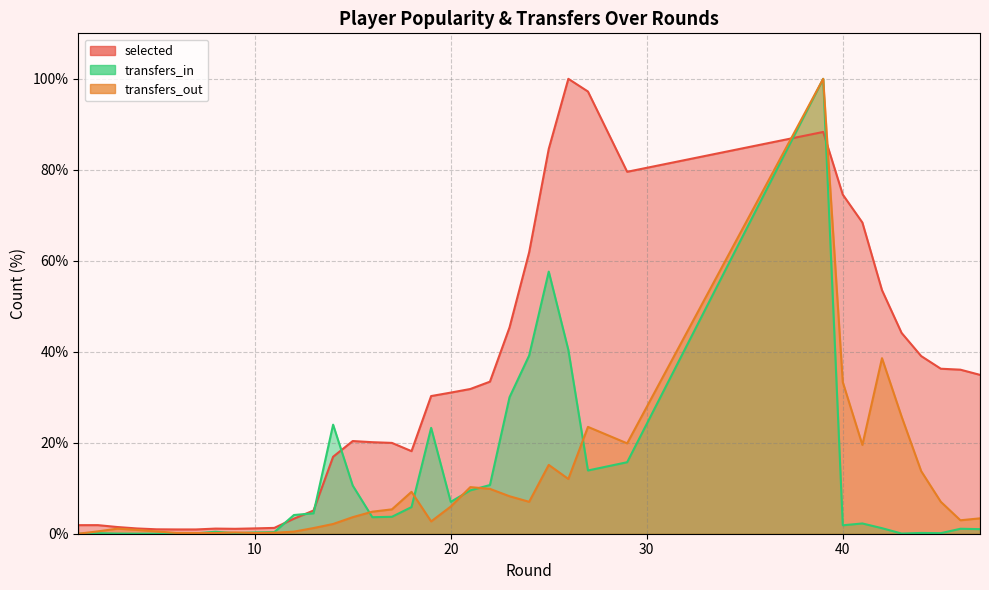

What is the total value across all series at 46?

40.1